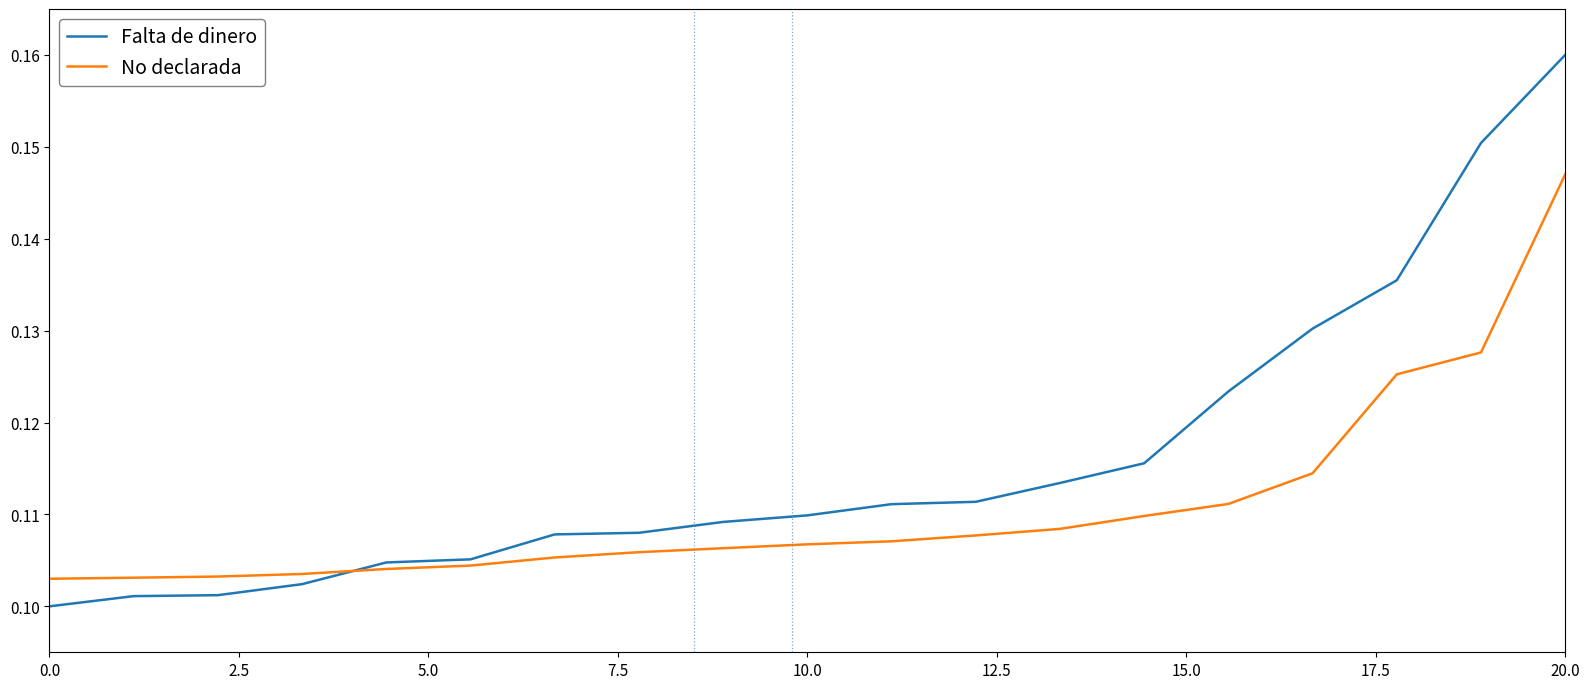

Rank the series by their maximum value, from highest to lowest.

Falta de dinero, No declarada